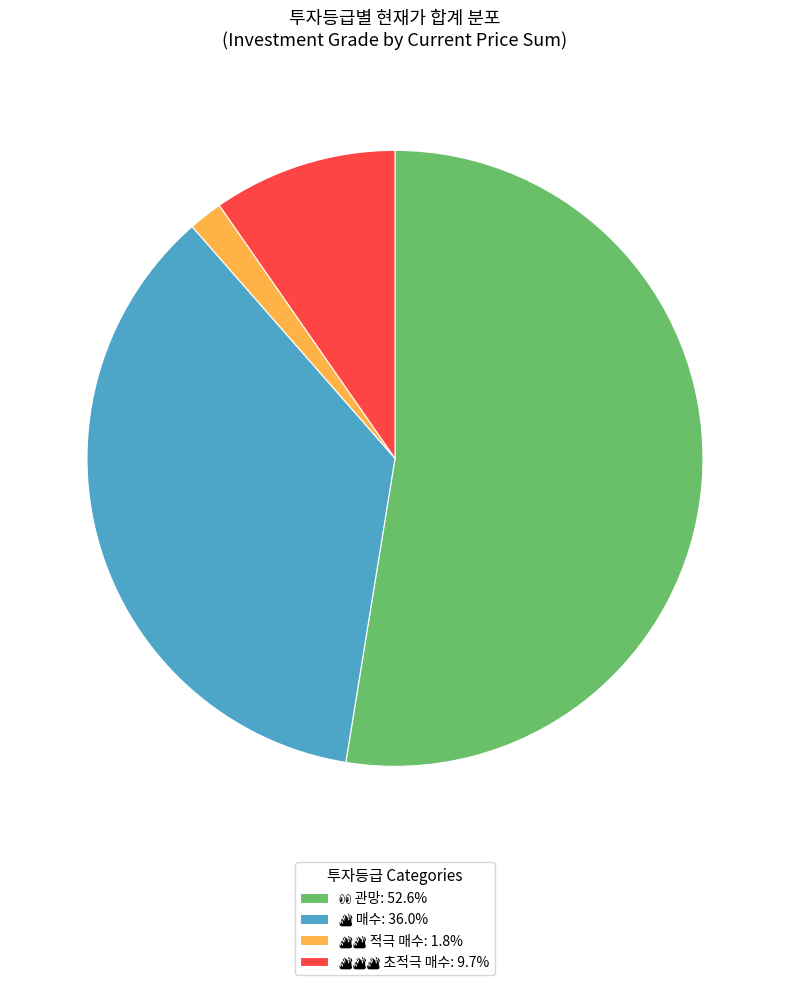

Is there a majority slice in this chart?

Yes